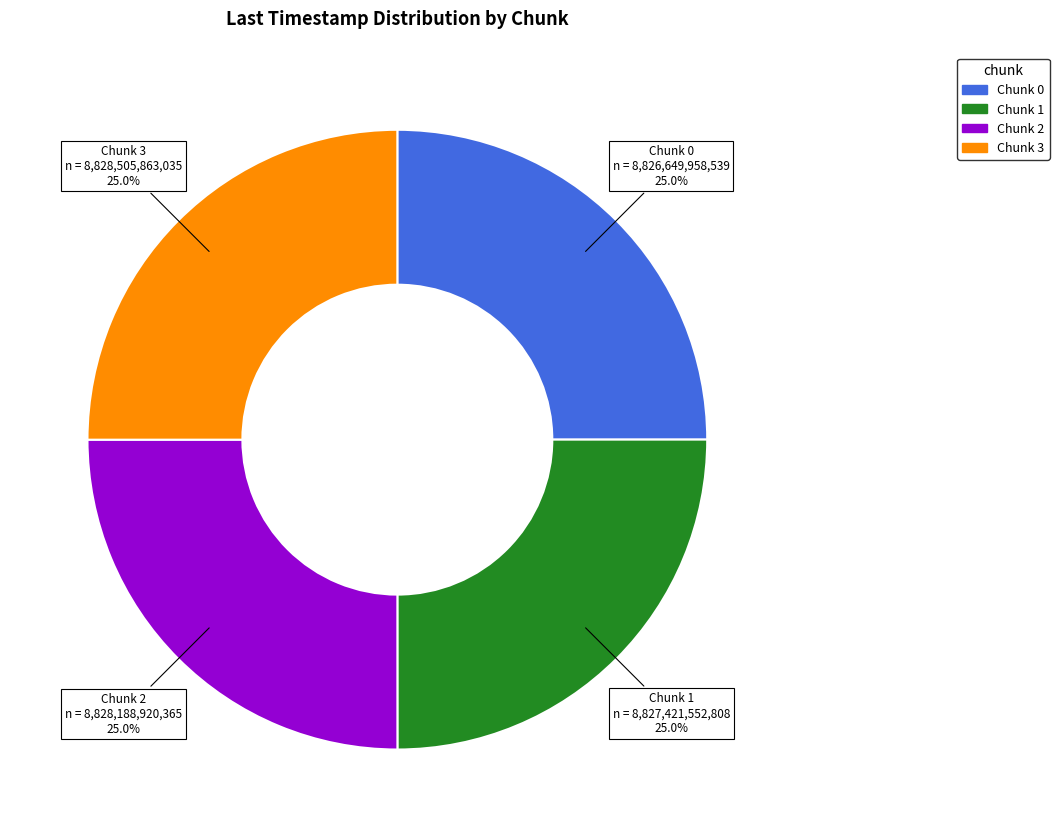

What is the ratio of the value at Chunk 1 to the value at Chunk 2?

1.0